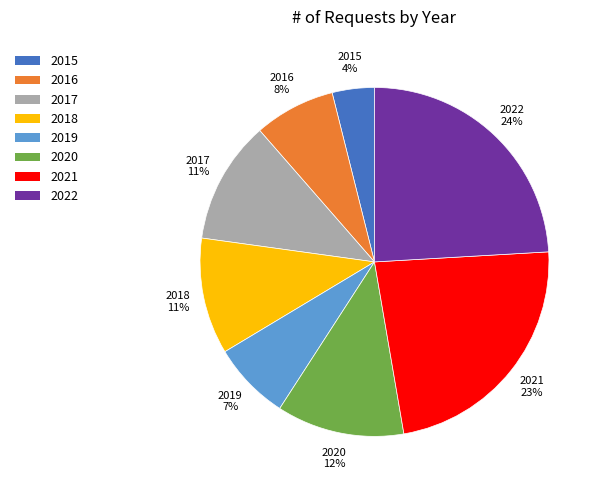

To the nearest percent, what is the average slice percentage?

12%